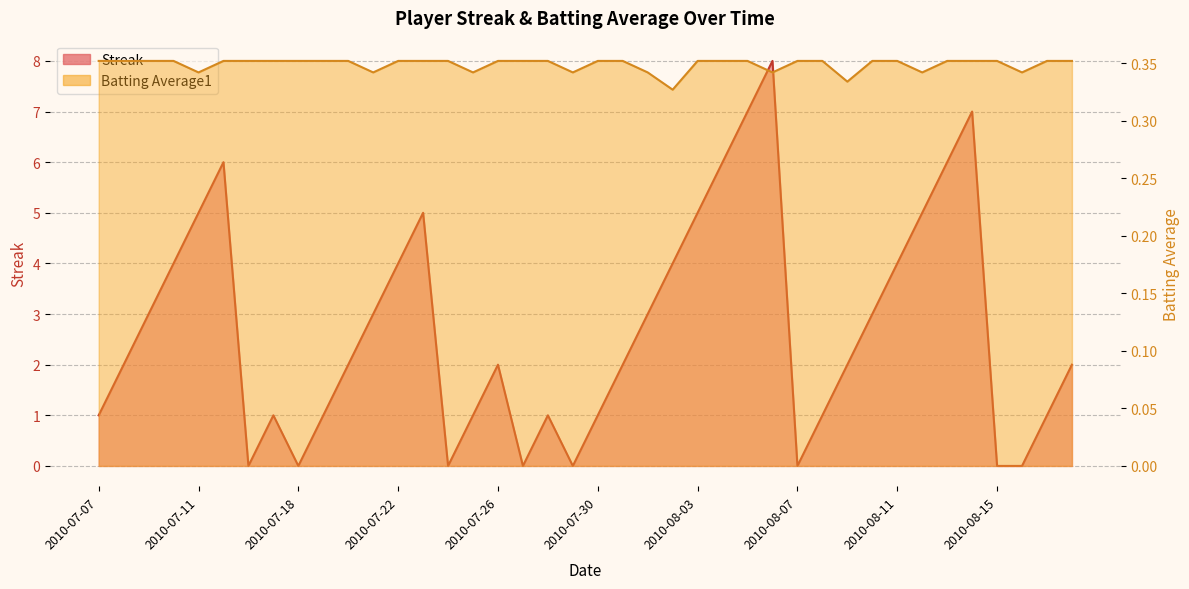

Where do Batting Average1 and Streak first cross each other?

2010-07-15 and 2010-07-16